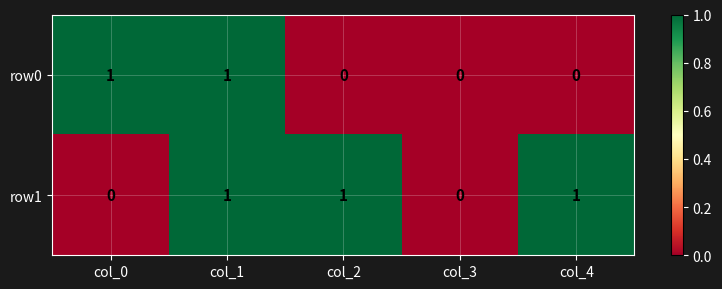

List the series in order of their overall mean, highest first.

row1, row0